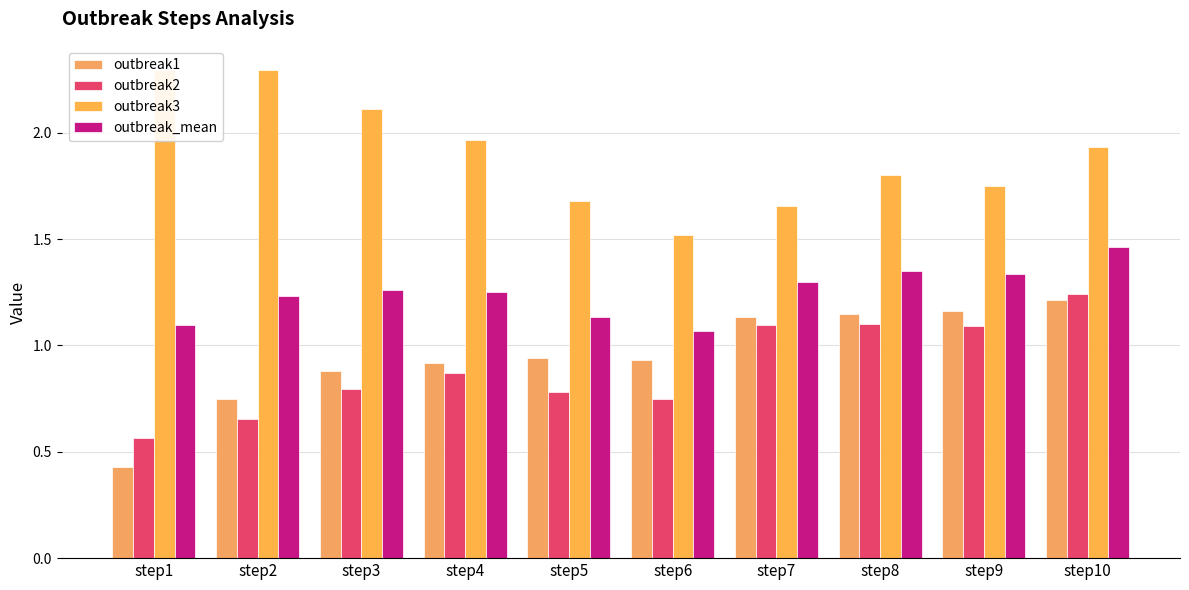

Reading left to right, list all the values displayed in this chart.

outbreak1: step1=0.4	step2=0.7	step3=0.9	step4=0.9	step5=0.9	step6=0.9	step7=1.1	step8=1.1	step9=1.2	step10=1.2
outbreak2: step1=0.6	step2=0.7	step3=0.8	step4=0.9	step5=0.8	step6=0.7	step7=1.1	step8=1.1	step9=1.1	step10=1.2
outbreak3: step1=2.3	step2=2.3	step3=2.1	step4=2.0	step5=1.7	step6=1.5	step7=1.7	step8=1.8	step9=1.7	step10=1.9
outbreak_mean: step1=1.1	step2=1.2	step3=1.3	step4=1.3	step5=1.1	step6=1.1	step7=1.3	step8=1.4	step9=1.3	step10=1.5